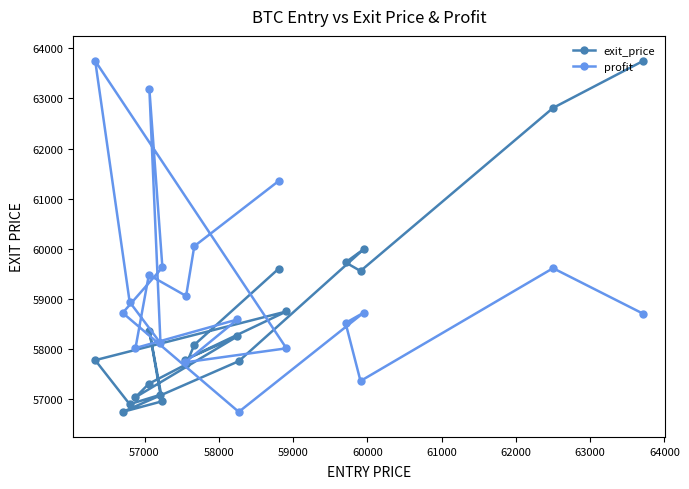

What is the value of the profit point at the 11th from the left?

60049.9